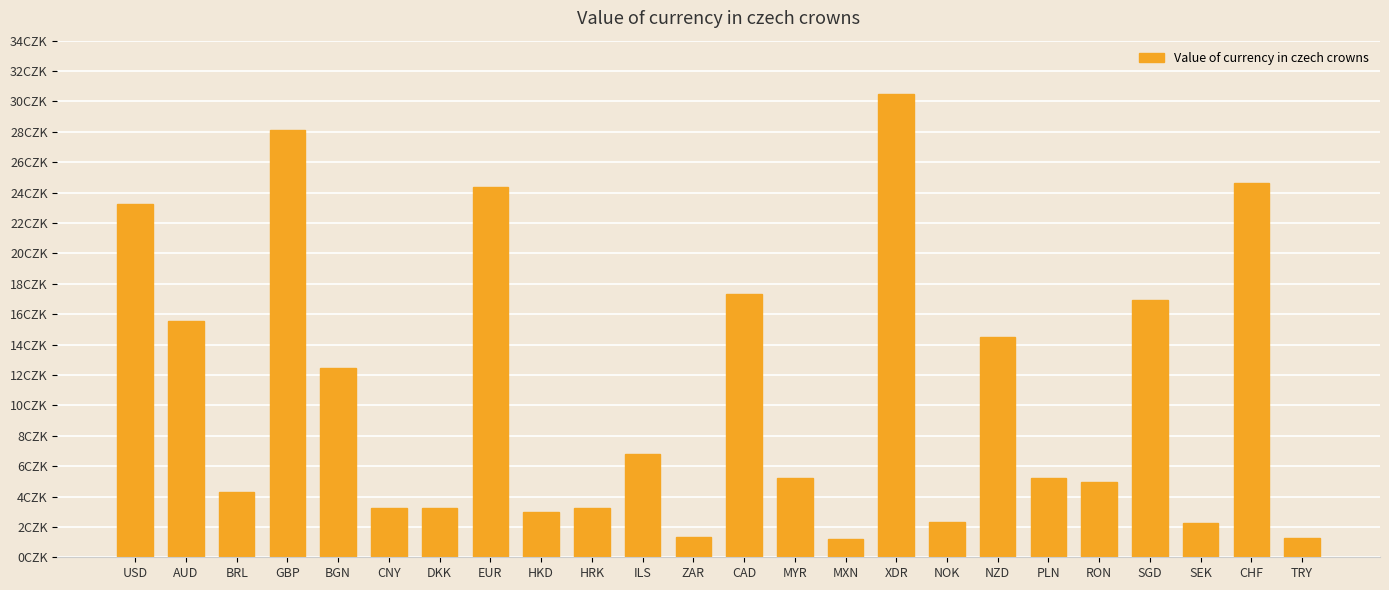

List the labels in order of value, largest first.

XDR, GBP, CHF, EUR, USD, CAD, SGD, AUD, NZD, BGN, ILS, MYR, PLN, RON, BRL, DKK, CNY, HRK, HKD, NOK, SEK, ZAR, TRY, MXN